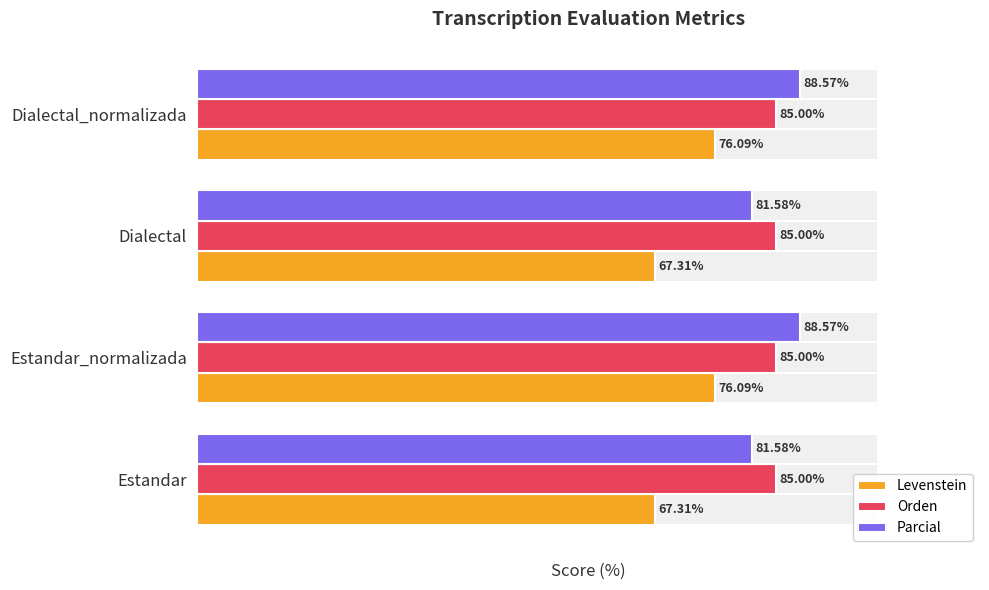

How many bars are there in total?

12